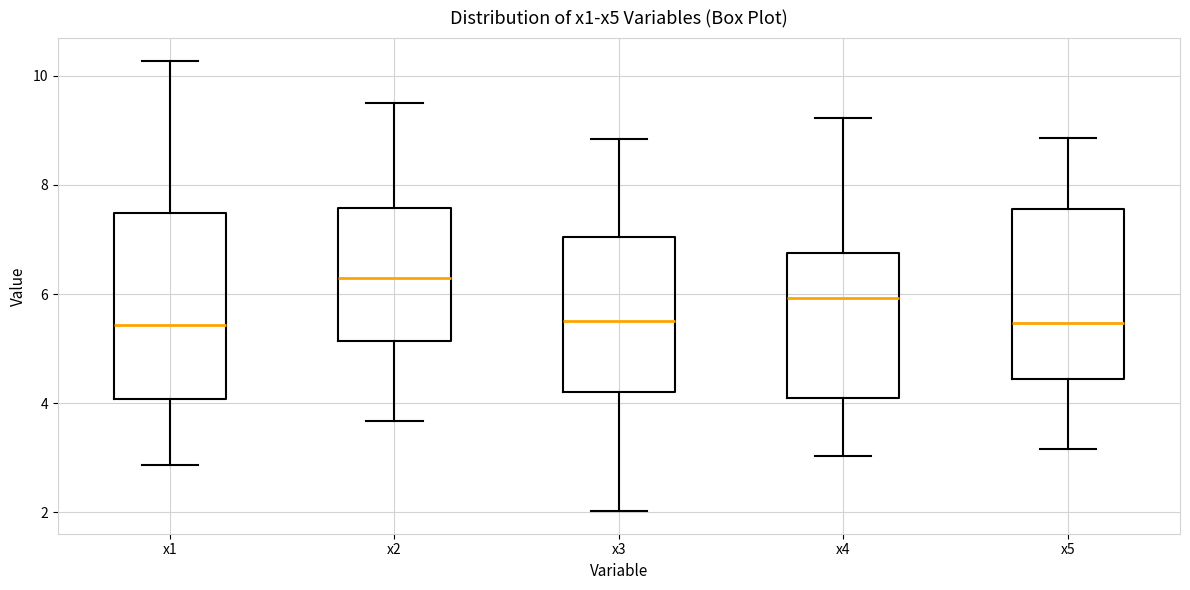

Reading left to right, transcribe this box plot: for each box, give where its median line is, the range the box spans, and where its two whiskers end, as read against the y-axis. The values are not printed on the chart, so give them approximately, as read against the axis.

x1: median 5.4, box 4.0 to 7.4, whiskers 2.8 to 10.2
x2: median 6.2, box 5.2 to 7.6, whiskers 3.6 to 9.6
x3: median 5.6, box 4.2 to 7.0, whiskers 2.0 to 8.8
x4: median 6.0, box 4.0 to 6.8, whiskers 3.0 to 9.2
x5: median 5.4, box 4.4 to 7.6, whiskers 3.2 to 8.8